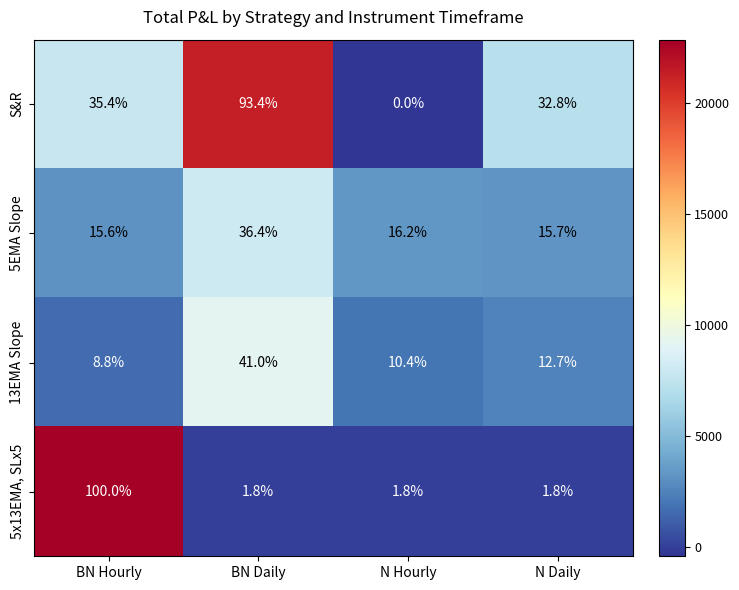

What is the total value across all series at BN Hourly?

159.8